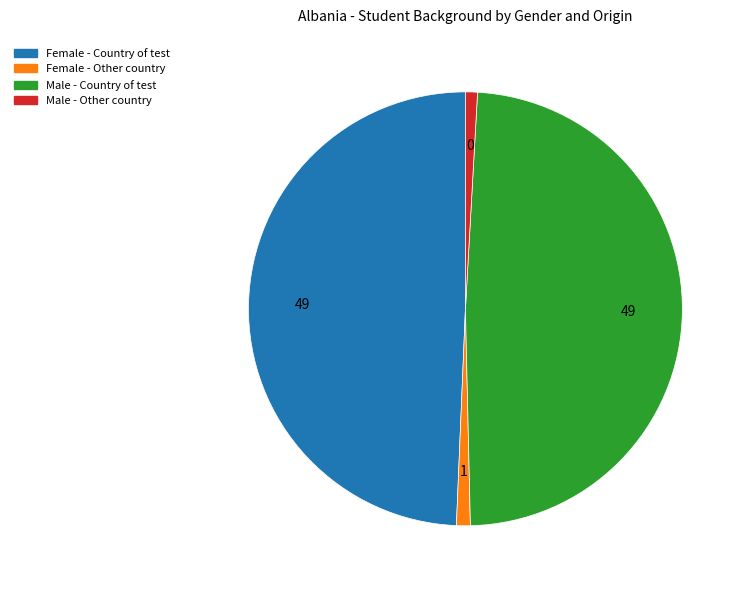

Does Female - Country of test account for over 50% of the chart?

No